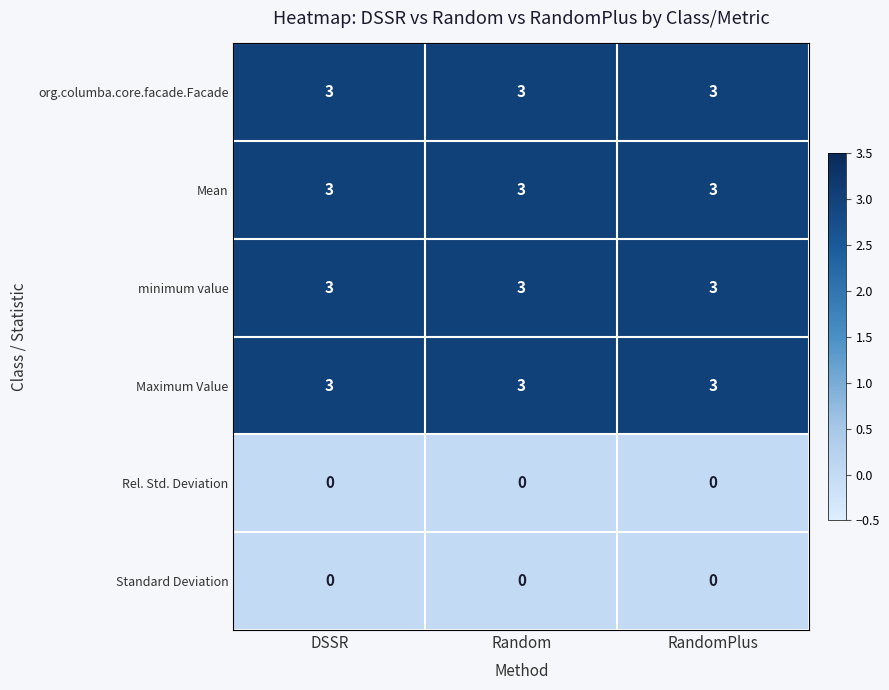

What is the spread (max minus min) of values at RandomPlus?

3